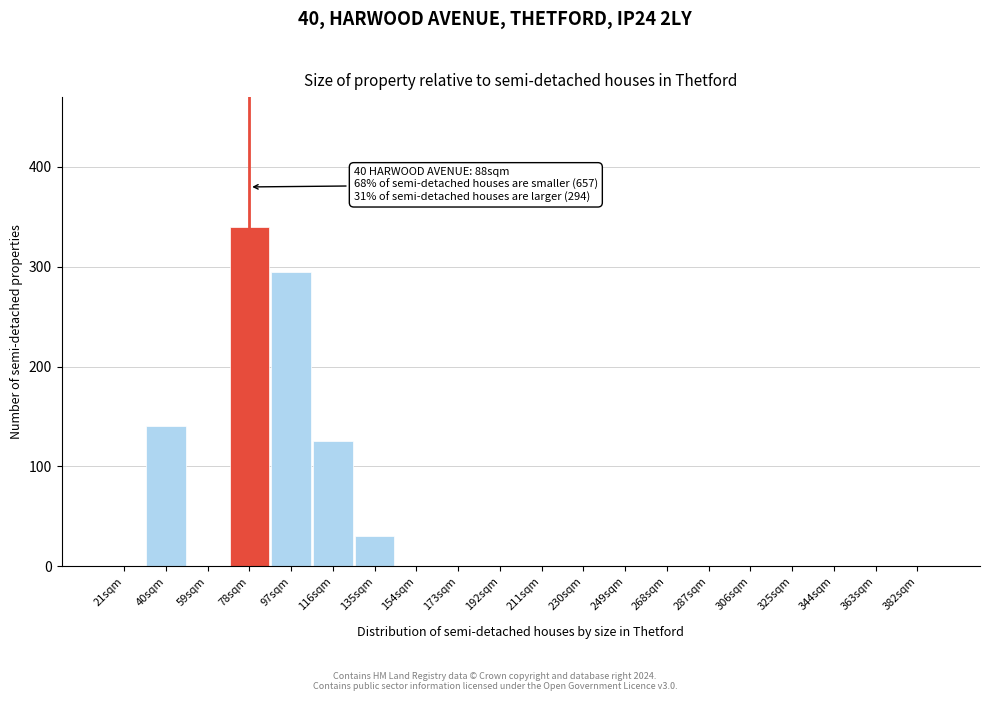

Reading right to left, list all the values displayed in this chart.

382sqm=0	363sqm=0	344sqm=0	325sqm=0	306sqm=0	287sqm=0	268sqm=0	249sqm=0	230sqm=0	211sqm=0	192sqm=0	173sqm=0	154sqm=0	135sqm=30	116sqm=125	97sqm=295	78sqm=340	59sqm=0	40sqm=140	21sqm=0